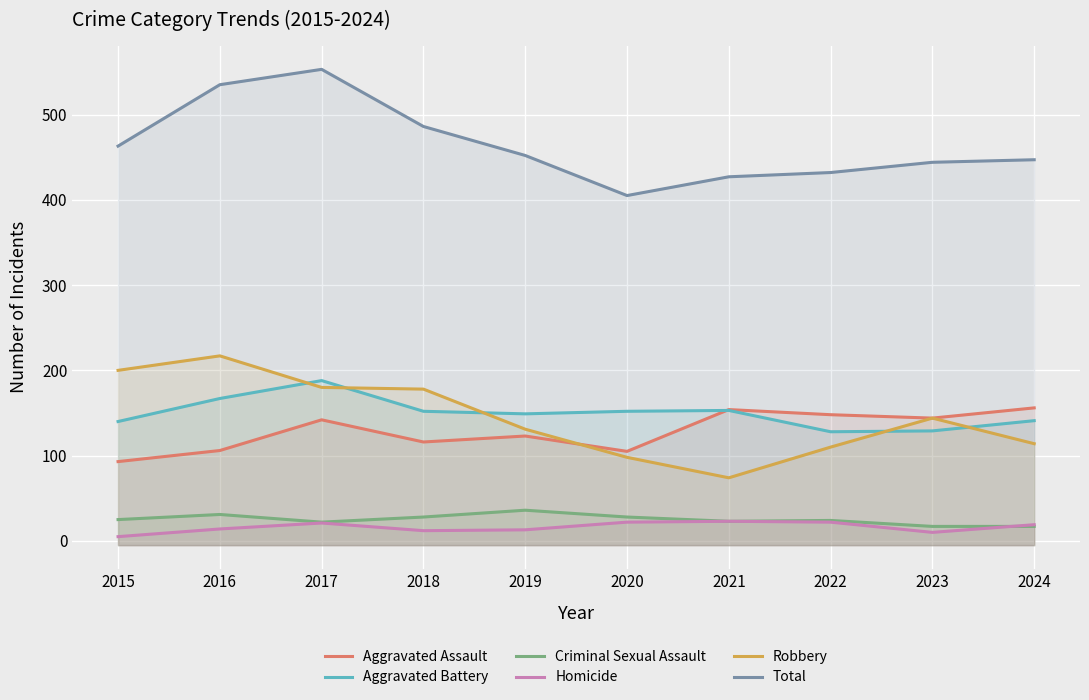

What is the difference between the highest and lowest values at 2022?

410